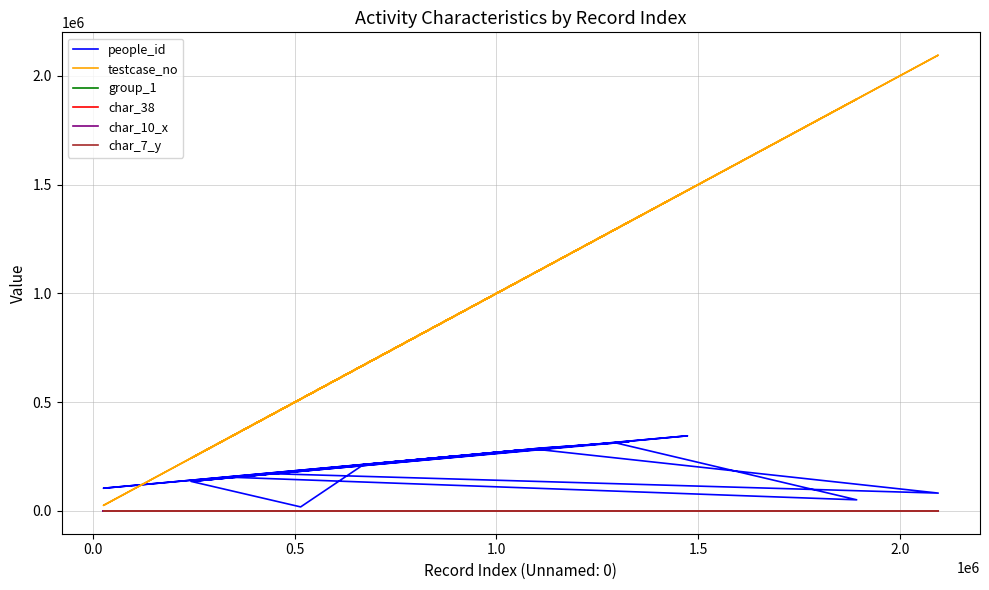

Reading left to right, what are all the values shown in this chart?

people_id: 171365	82001	285388	318436	154461	51094	312549	289784	272268	135729	18502	212709	250020	104359	279895	226049	186803	345376	137286	285281
testcase_no: 440592	2095751	1089901	1329194	348705	1893479	1296775	1115399	1017690	242874	514482	670285	885355	25315	1059642	744705	524373	1473911	251241	1089247
group_1: 2	2	2	2	2	2	2	1	2	2	2	2	2	2	1	2	2	2	2	1
char_38: 1	0	0	1	0	0	0	0	0	0	1	1	0	0	0	0	0	1	1	0
char_10_x: 0	0	0	0	0	0	0	0	0	0	0	0	0	0	0	0	0	0	0	0
char_7_y: 11	8	6	3	11	9	9	19	7	2	7	7	20	23	1	9	13	2	3	8